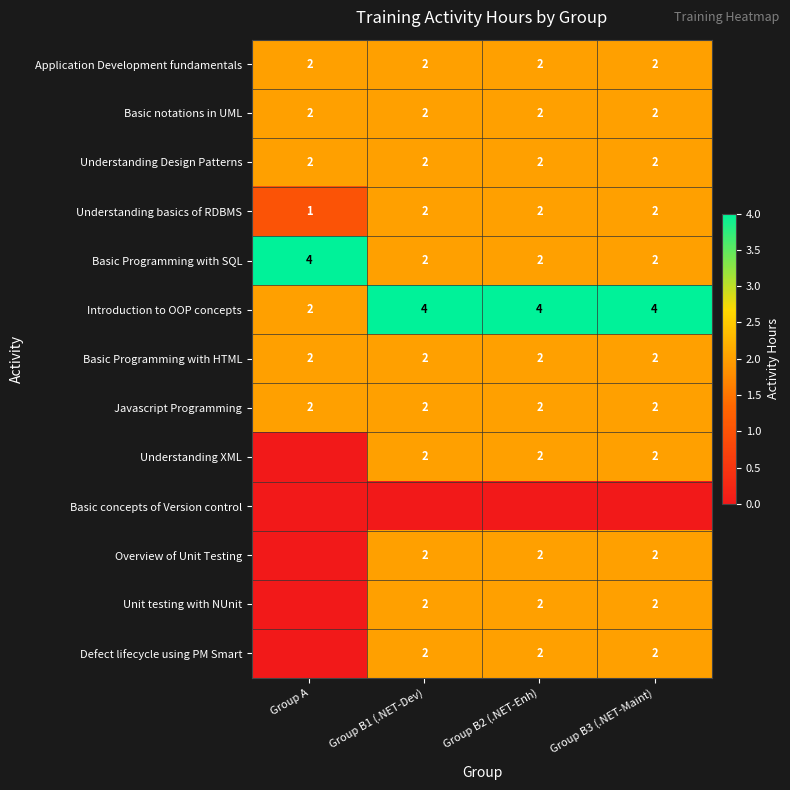

List the labels in order of Basic concepts of Version control value, largest first.

Group A, Group B1 (.NET-Dev), Group B2 (.NET-Enh), Group B3 (.NET-Maint)